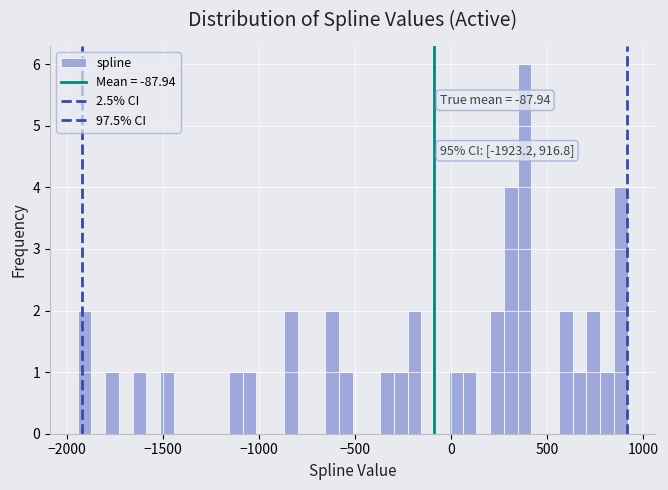

Around what value on the x-axis is the tallest bar? Give the approximate position of its centre, as read against the axis.

400